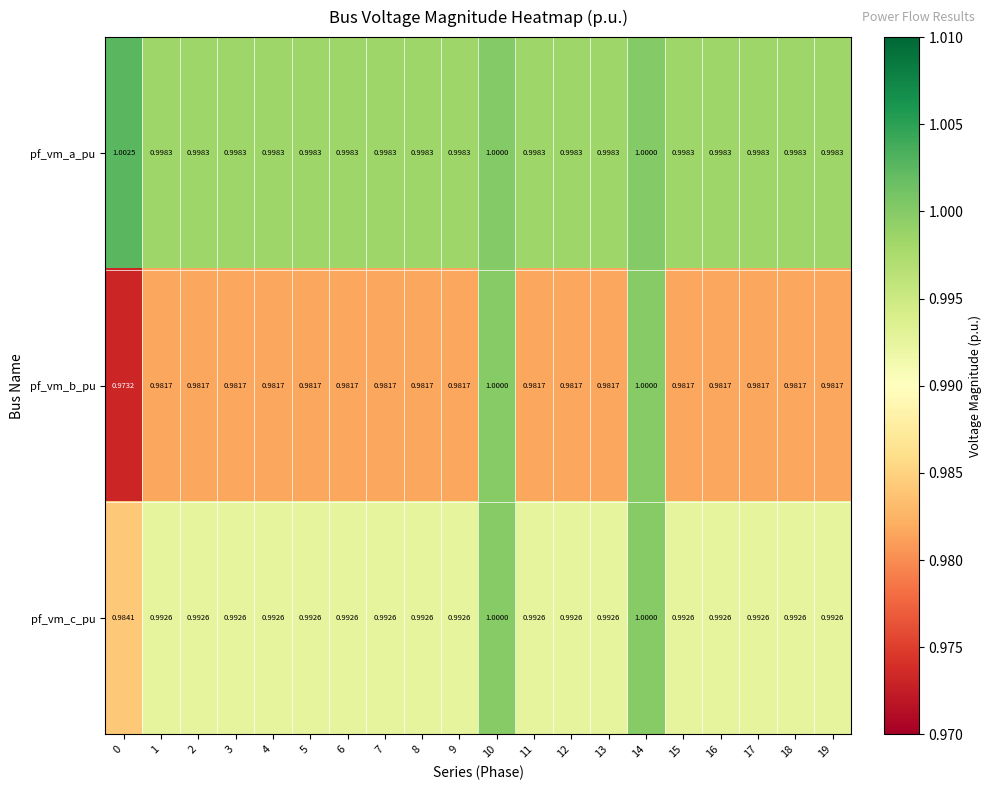

Which series has the largest total across all categories?

pf_vm_a_pu